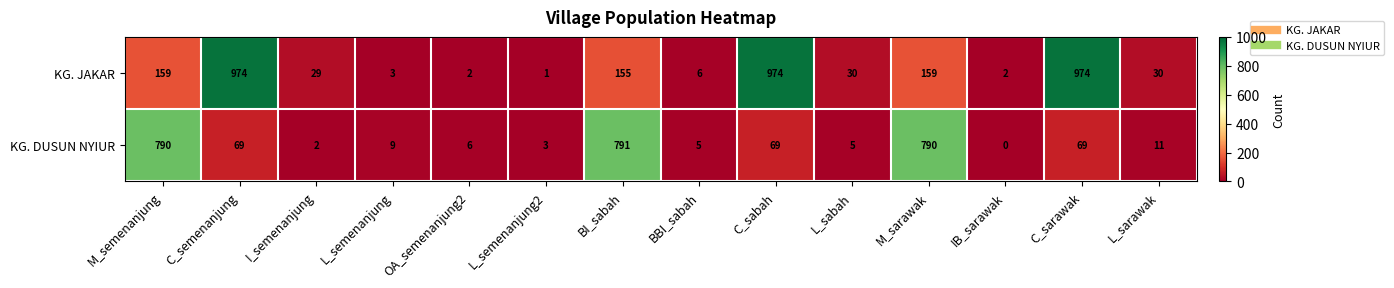

Which series has the largest range (max minus min)?

KG. JAKAR